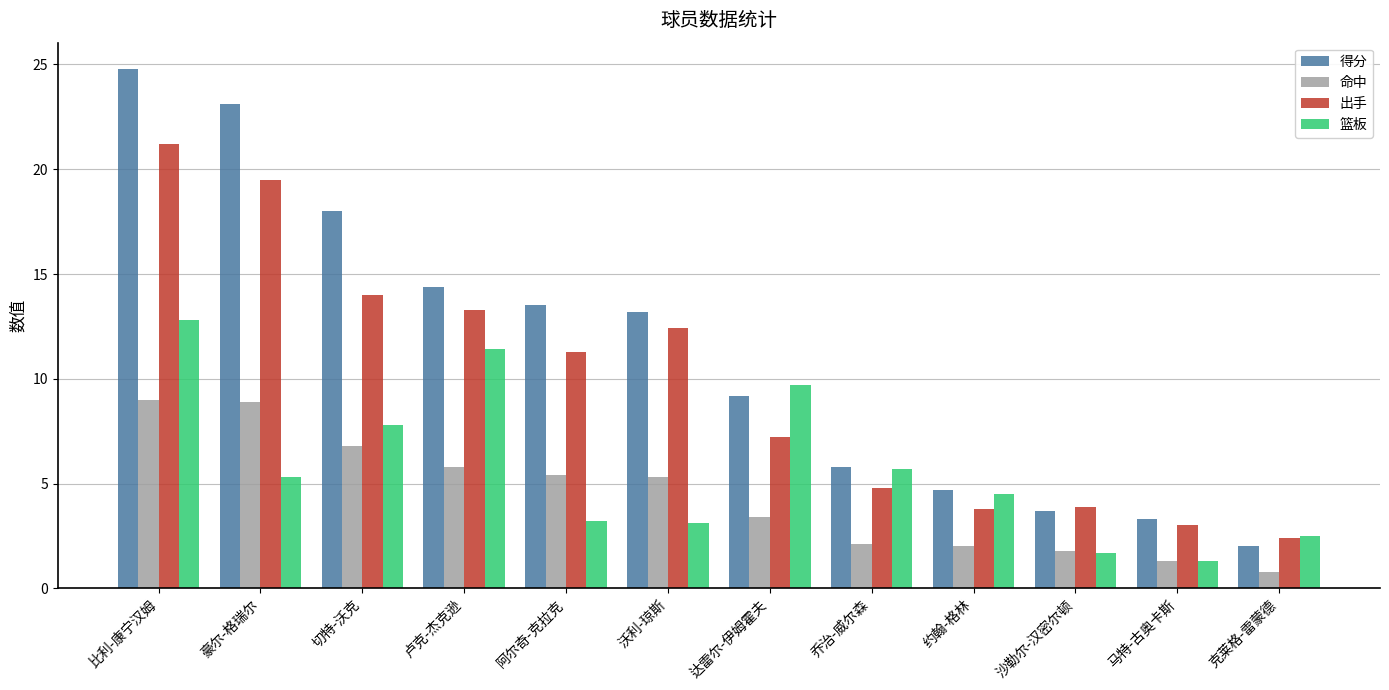

What is the label of the 8th bar from the left?

乔治-威尔森